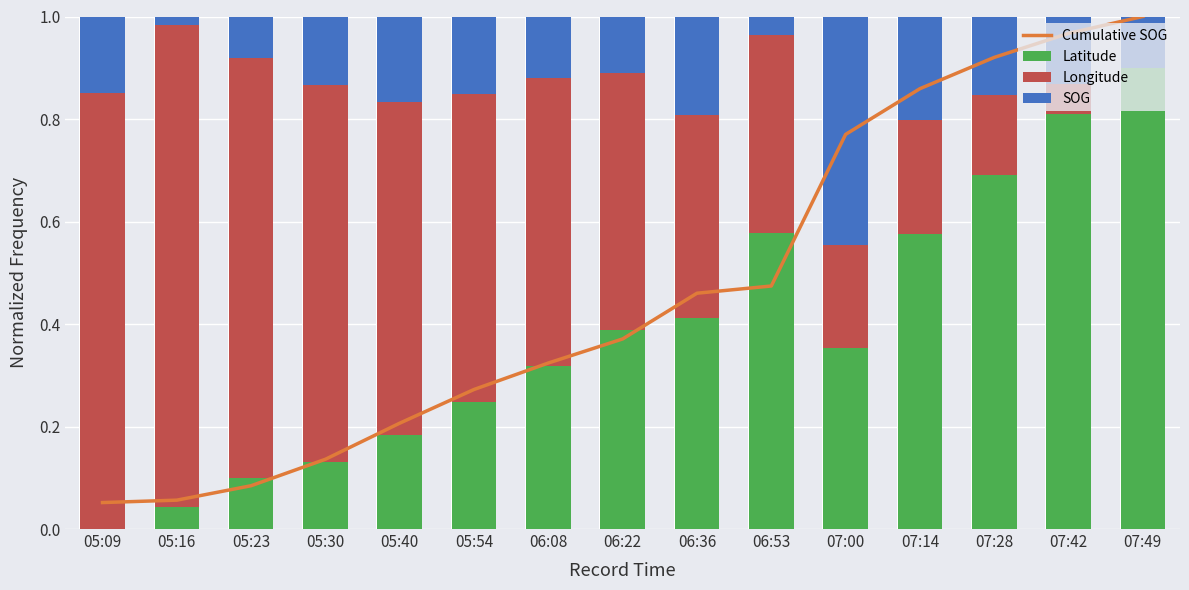

How many categories are shown in the chart?

15